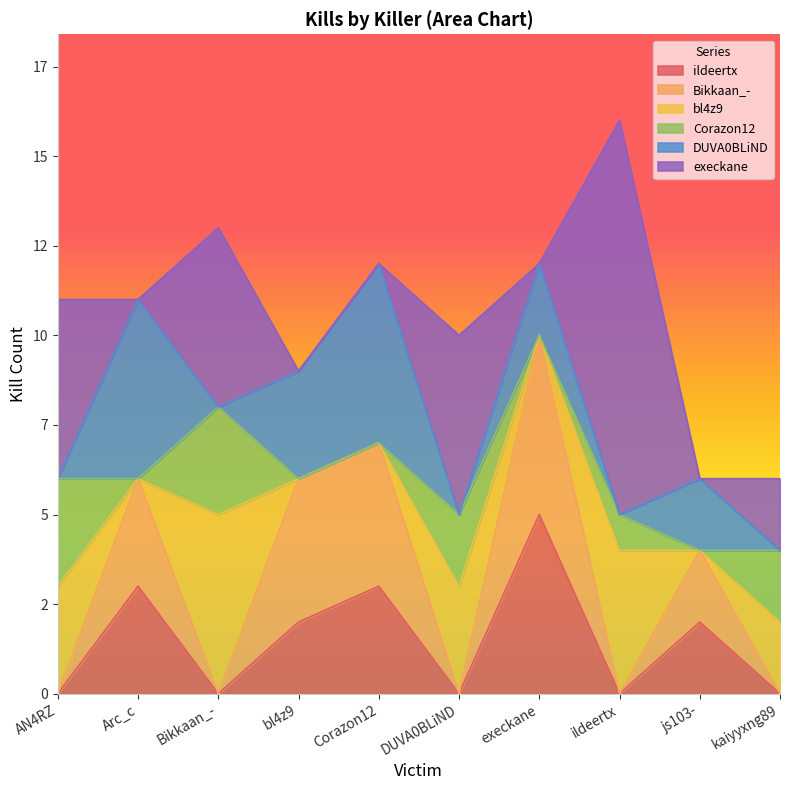

What is the sum of all execkane values?

28